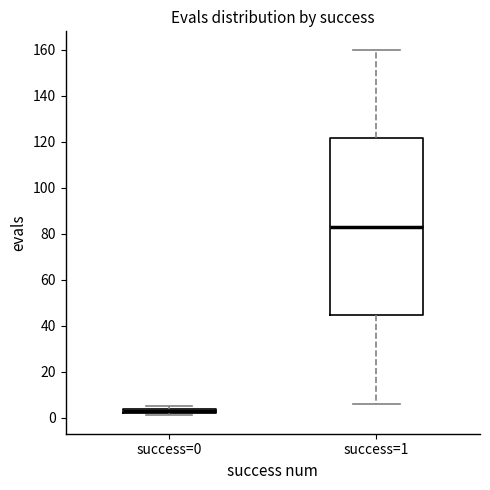

Comparing the boxes themselves (not the whiskers), which one is the tallest?

success=1